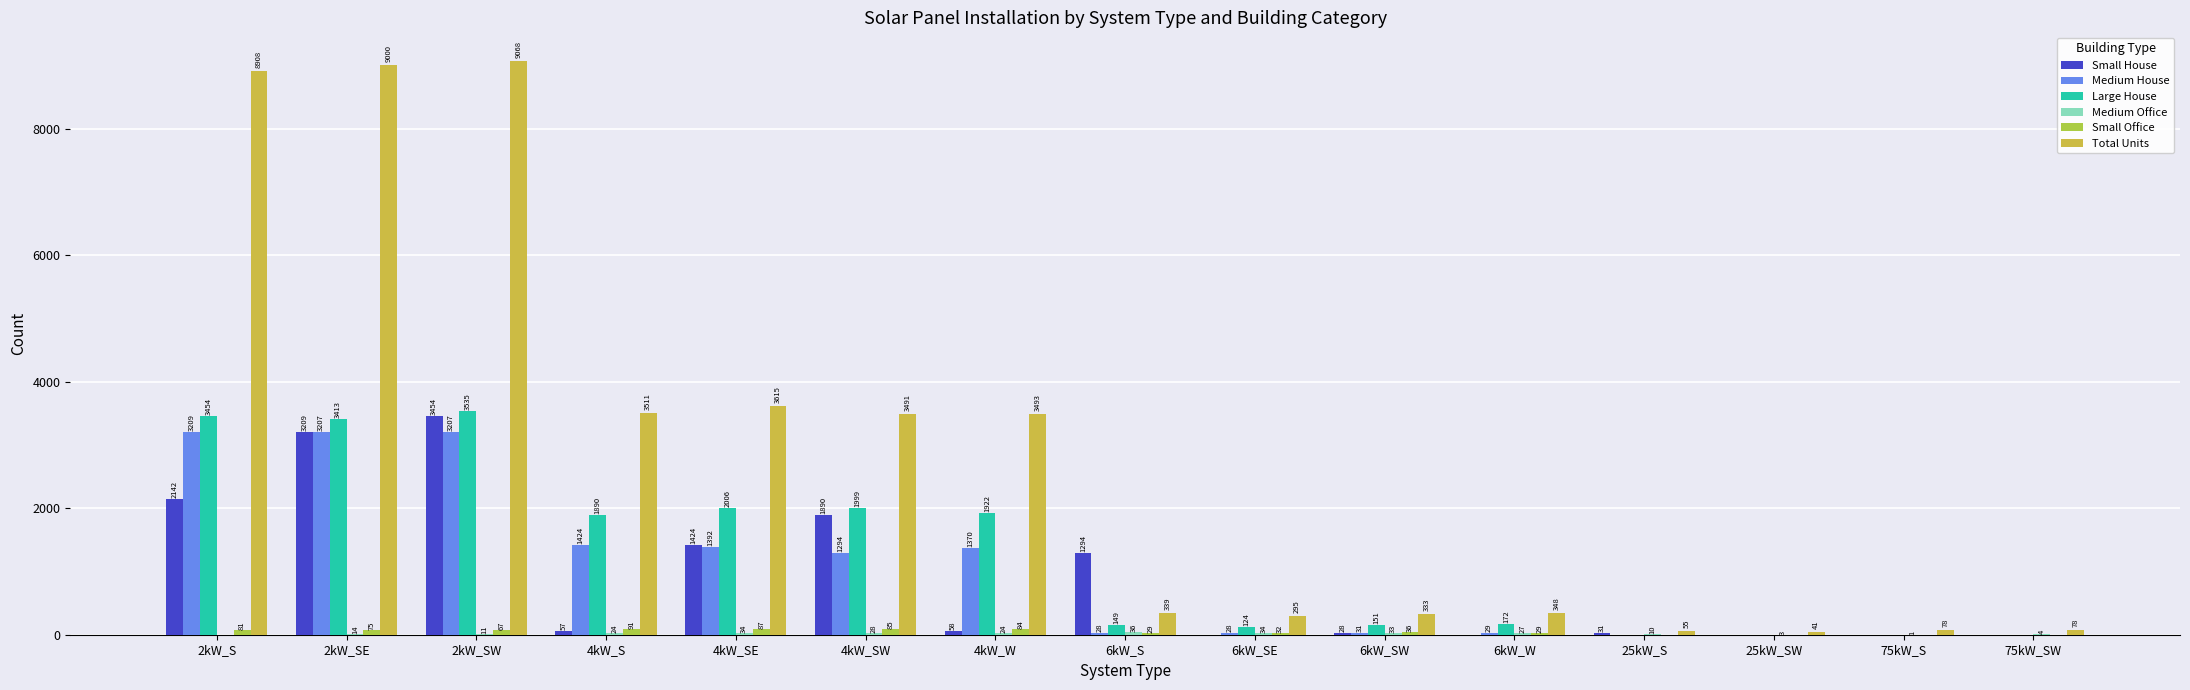

Does the chart contain stacked bars?

No